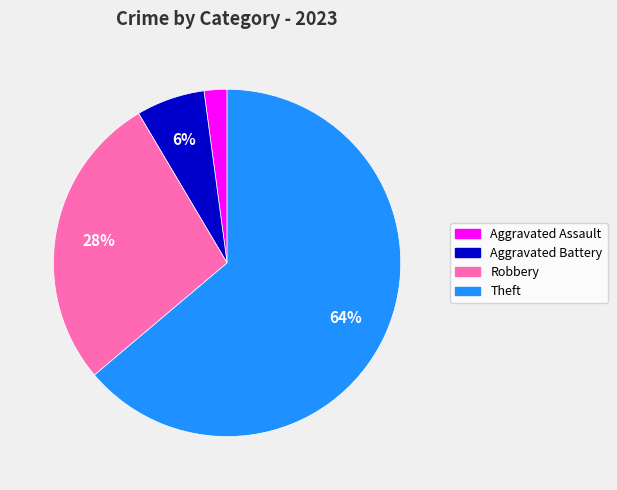

To the nearest percent, what is the difference between the largest and smallest slice percentages?

62%